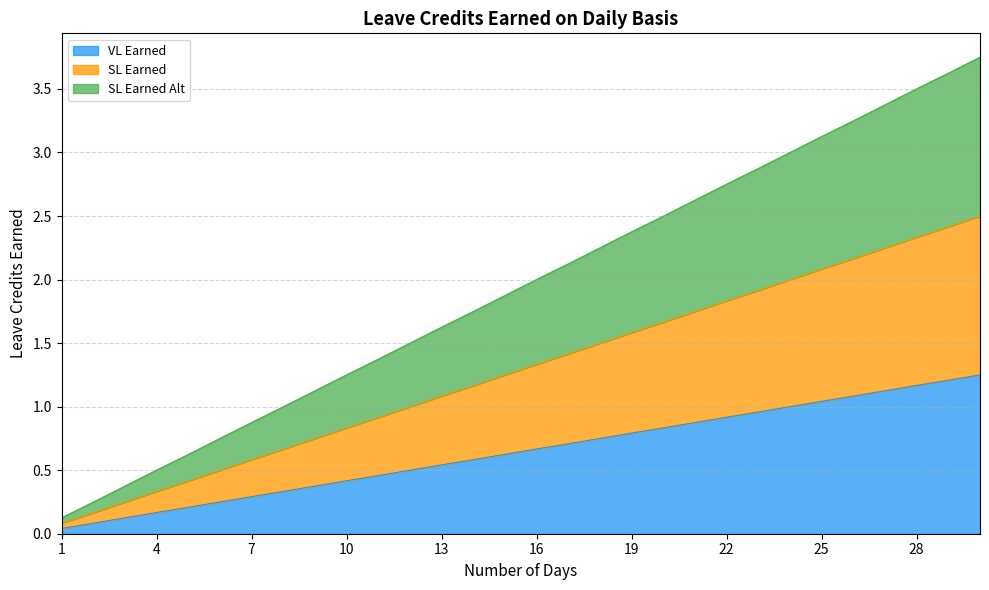

True or false: SL Earned and VL Earned cross at least once.

False